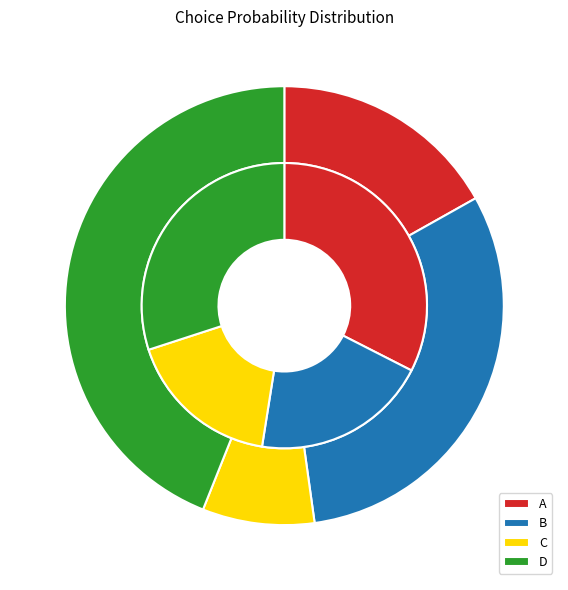

Which series has the widest spread of values?

D